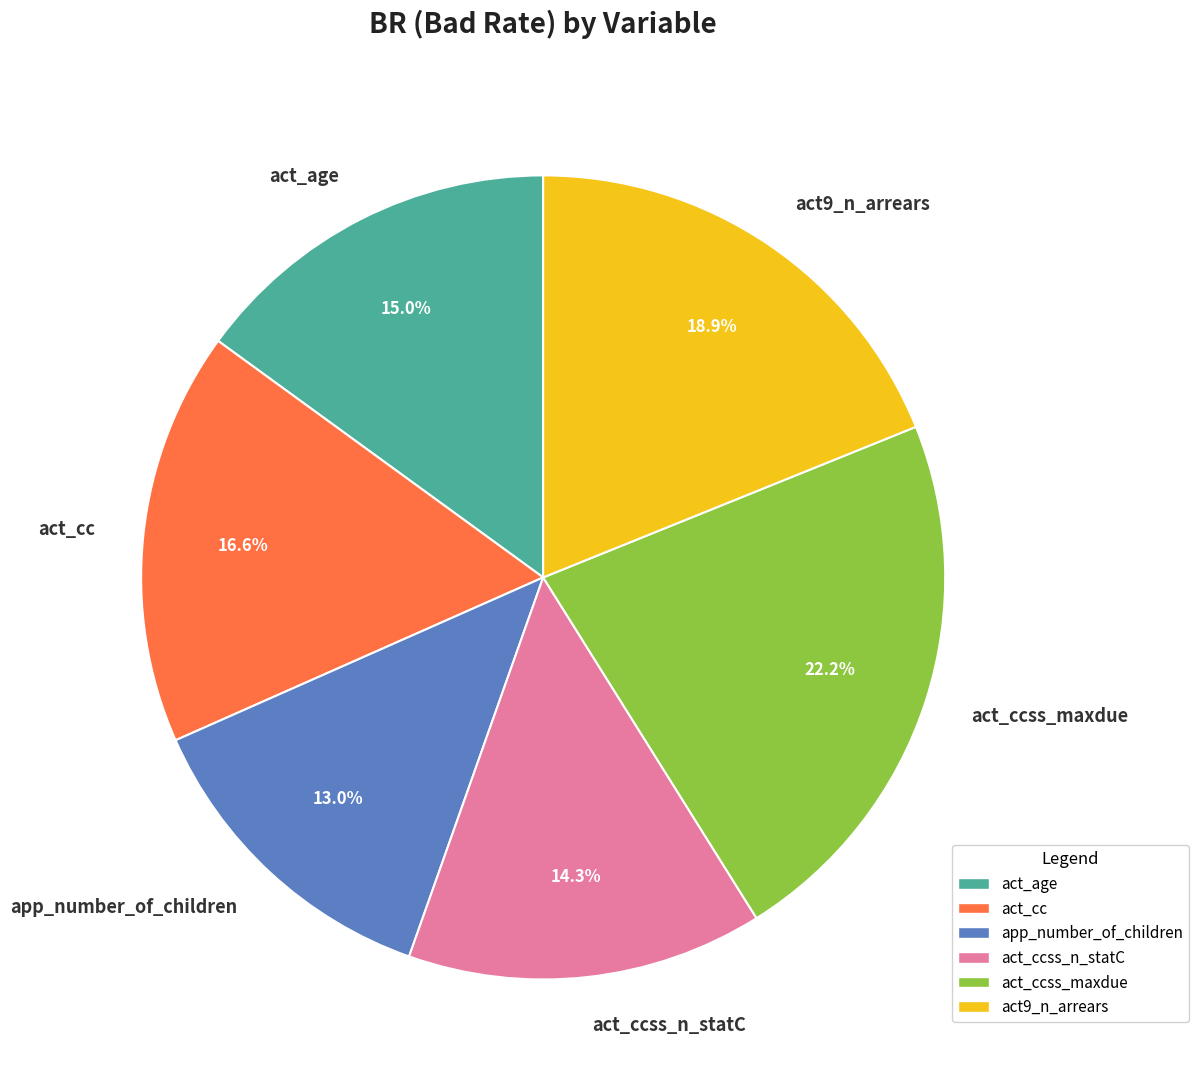

What is the largest slice in the pie chart?

act_ccss_maxdue